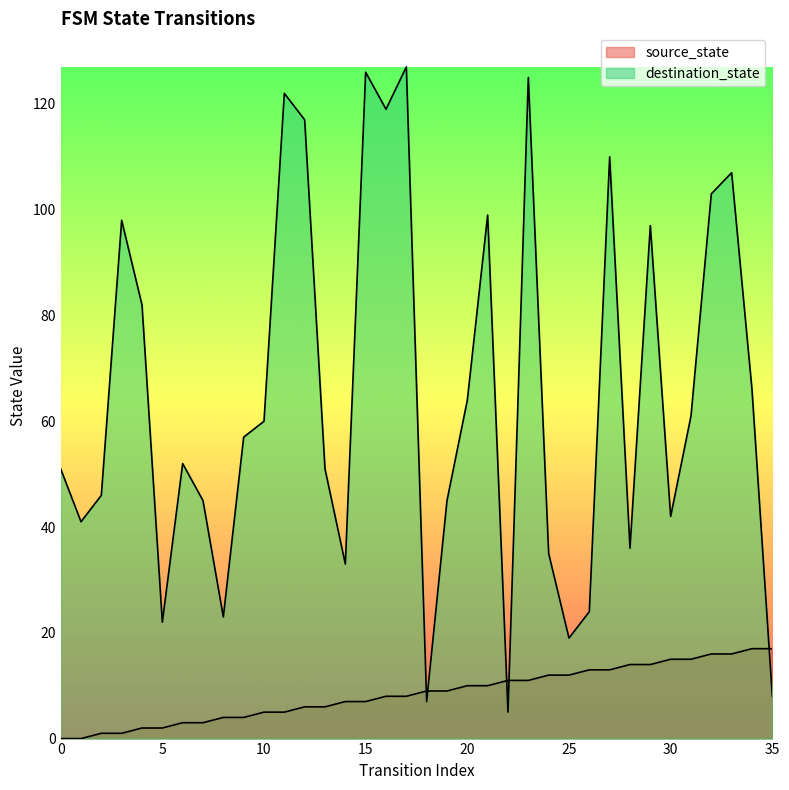

How many interior local peaks does the destination_state series have?

10